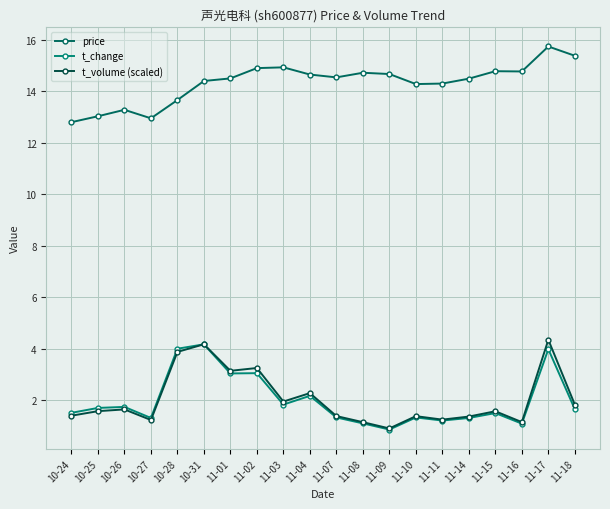

How many interior local peaks does the t_change series have?

7